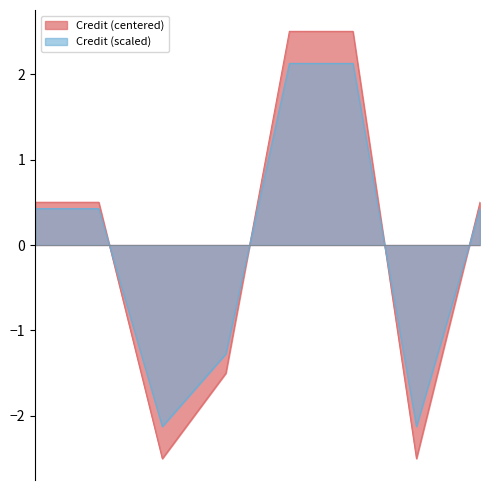

What is the difference between the second highest and minimum values?

5.0